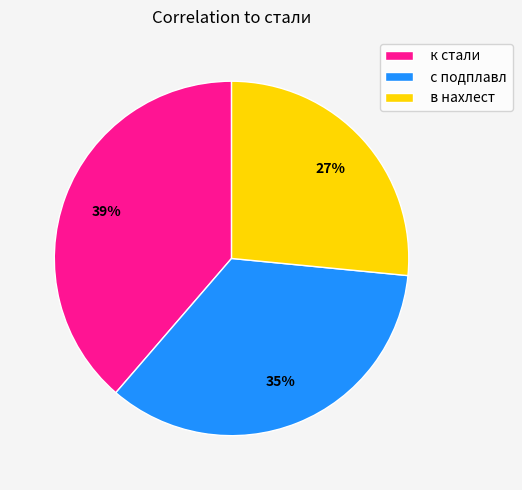

Is в нахлест the majority of the pie?

No